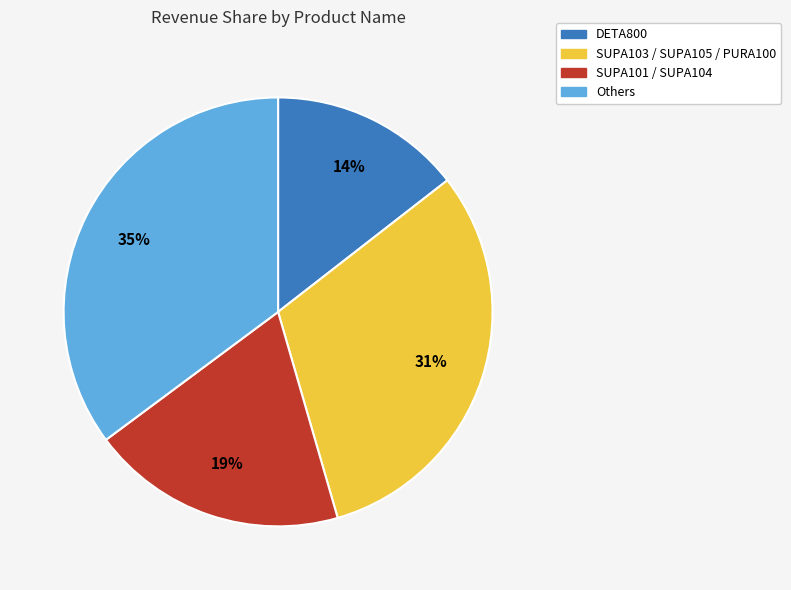

To the nearest percent, what is the difference between the DETA800 and SUPA101 / SUPA104 slice percentages?

5%